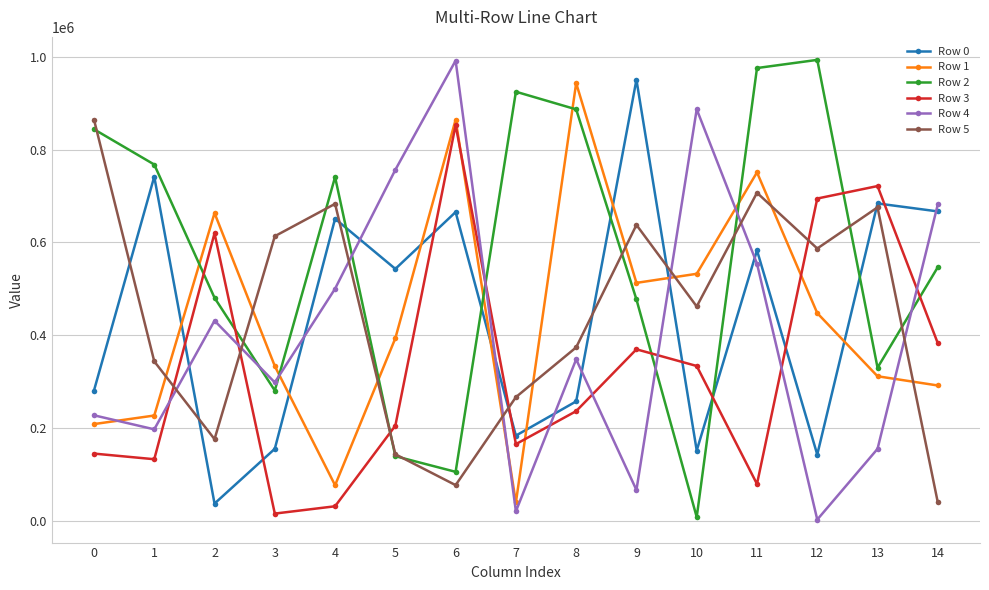

What is the value of the Row 2 point at the 1st from the left?

843856